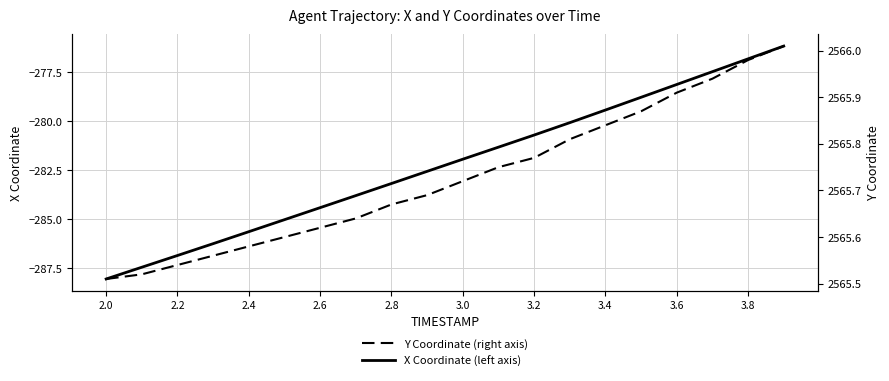

Is it true that X Coordinate (left axis) equals -82.3 at 2.2?

False